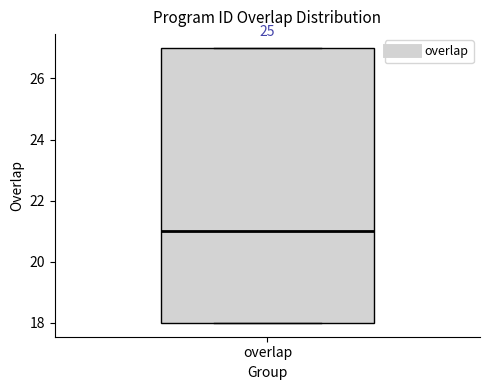

Read this box plot against the y-axis: the position of the median line, the range covered by the box, and the ends of both whiskers. The values are not printed on the chart, so give them approximately, as read against the axis.

median 21, box 18 to 27, whiskers 18 to 27